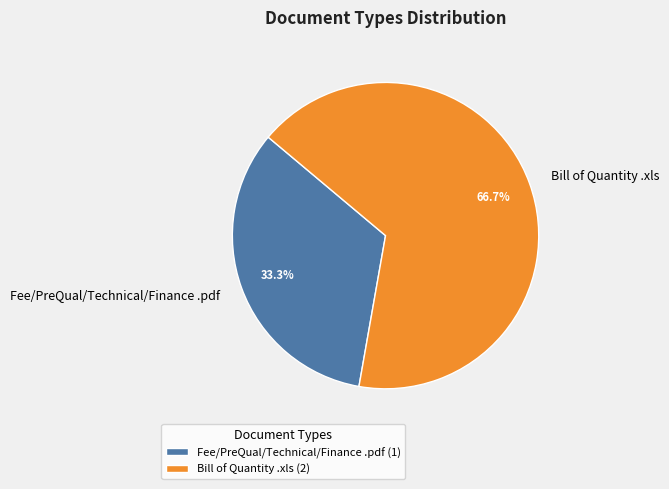

To the nearest percent, what percentage of the pie is Bill of Quantity .xls?

67%